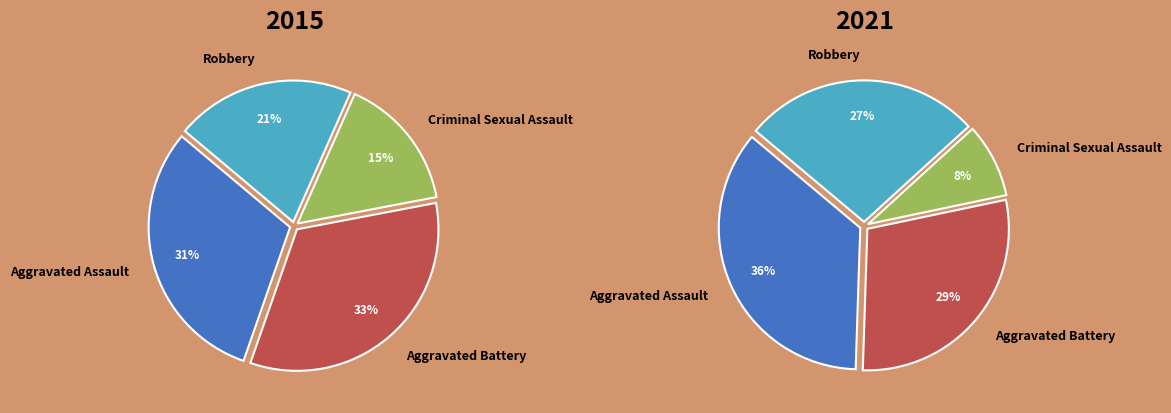

To the nearest percent, what is the difference between the values_2015 and values_2021 slice percentages?

3%